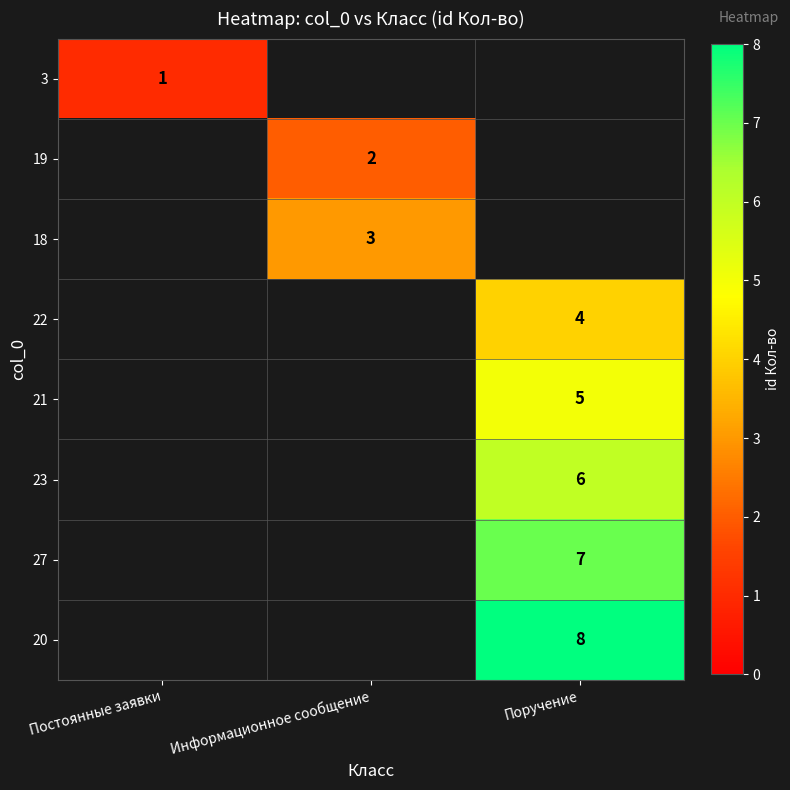

What is the greatest value displayed?

8.0